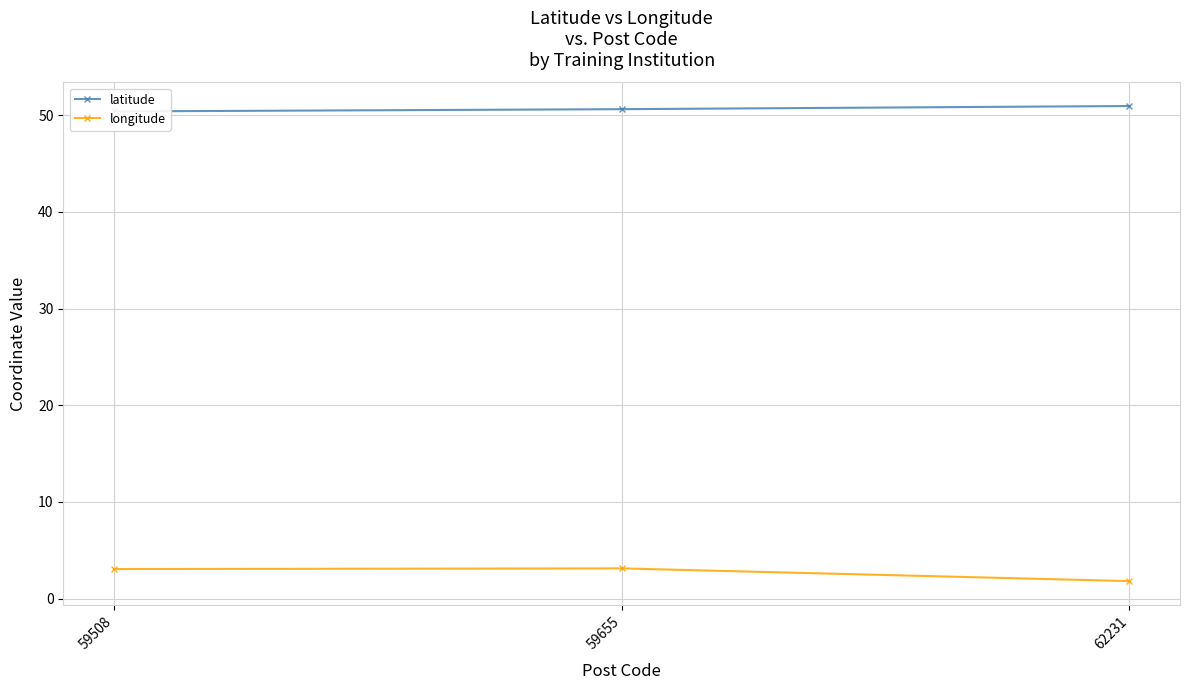

Read the latitude value at 62231.

50.9